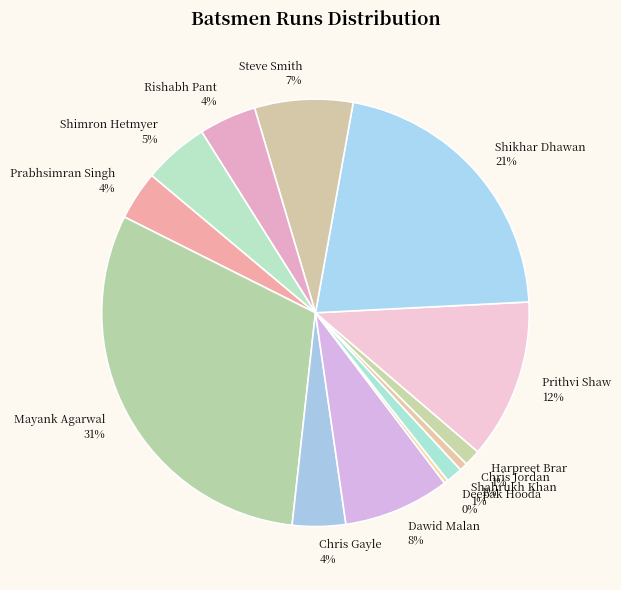

Combined, do Dawid Malan and Deepak Hooda account for over 50%?

No